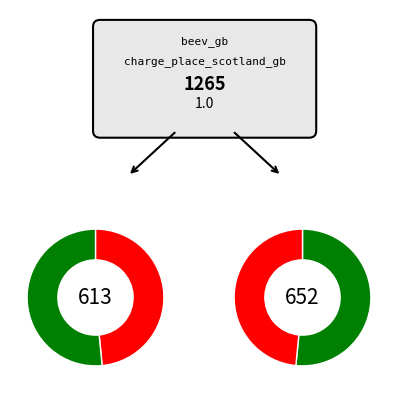

Do beev_gb and charge_place_scotland_gb together represent more than half of the pie?

Yes